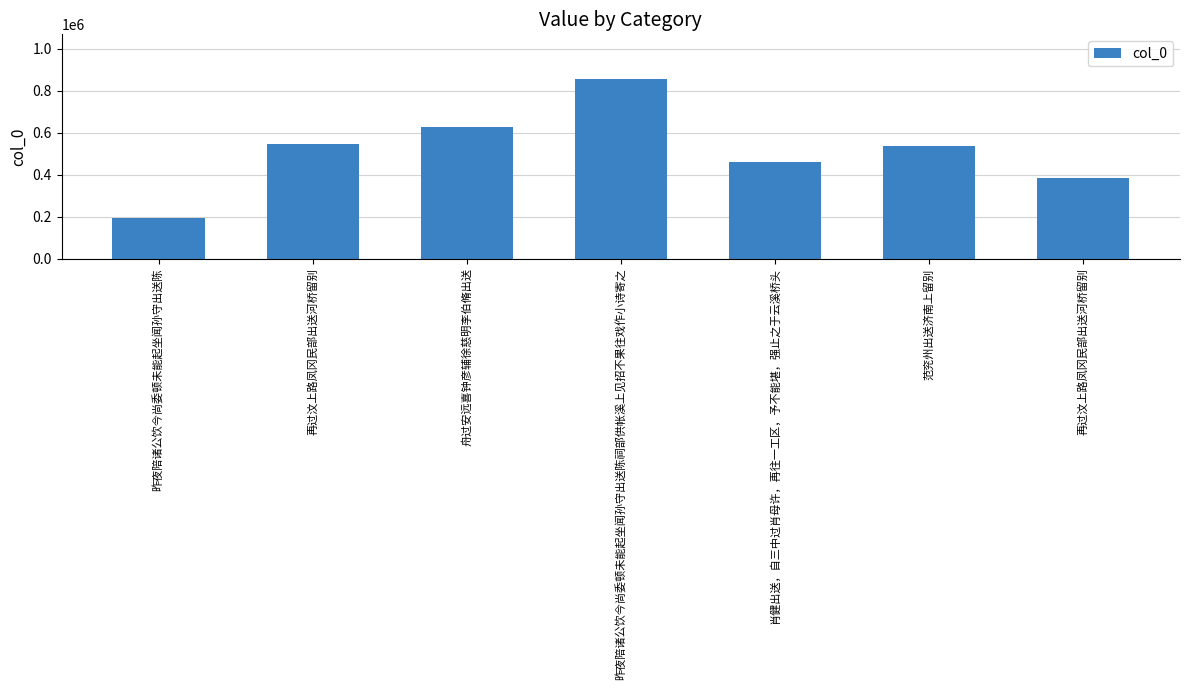

At which category does the chart reach its peak across all series?

昨夜陪诸公饮今尚委顿未能起坐闻孙守出送陈祠部供帐溪上见招不果往戏作小诗寄之